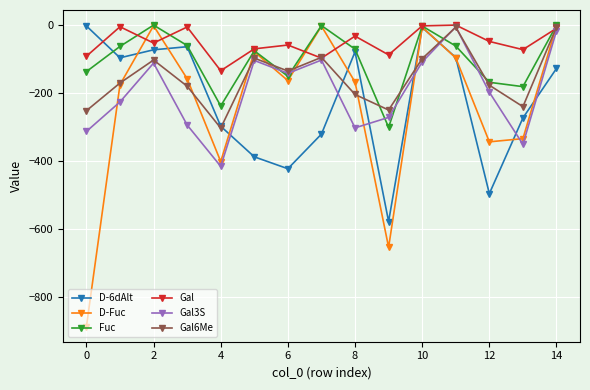

How many series are shown in this chart?

6